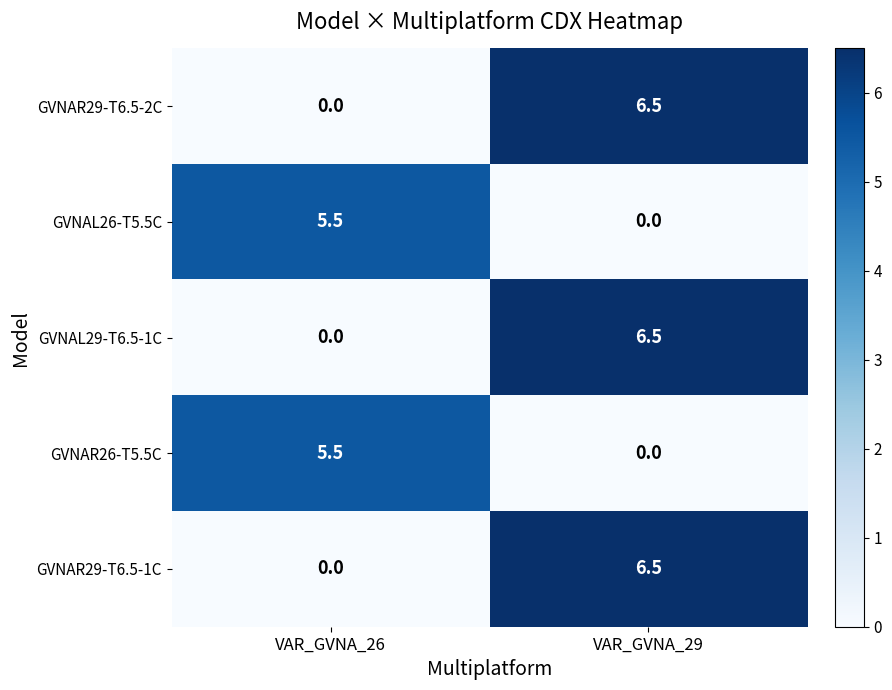

Is it true that GVNAR26-T5.5C equals -3.4 at VAR_GVNA_29?

False